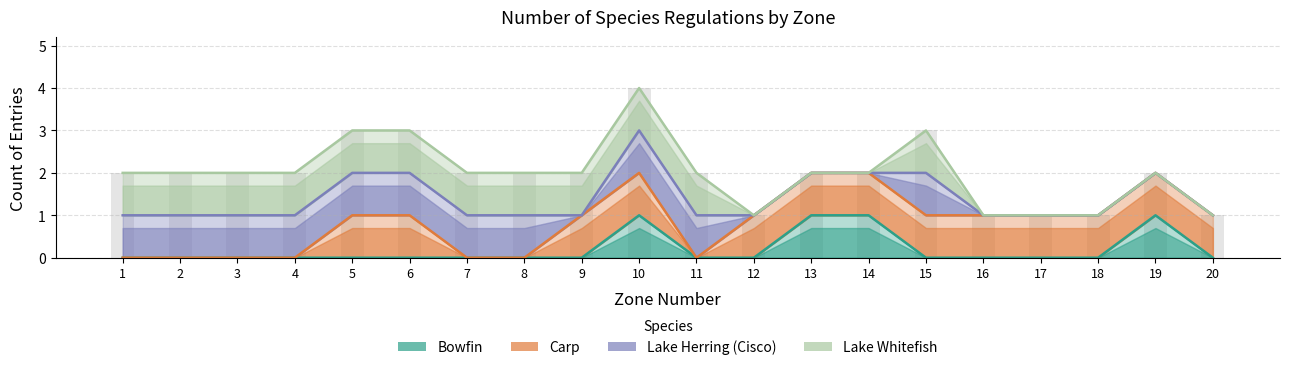

List the series in order of their peak value, lowest first.

Bowfin, Carp, Lake Herring (Cisco), Lake Whitefish